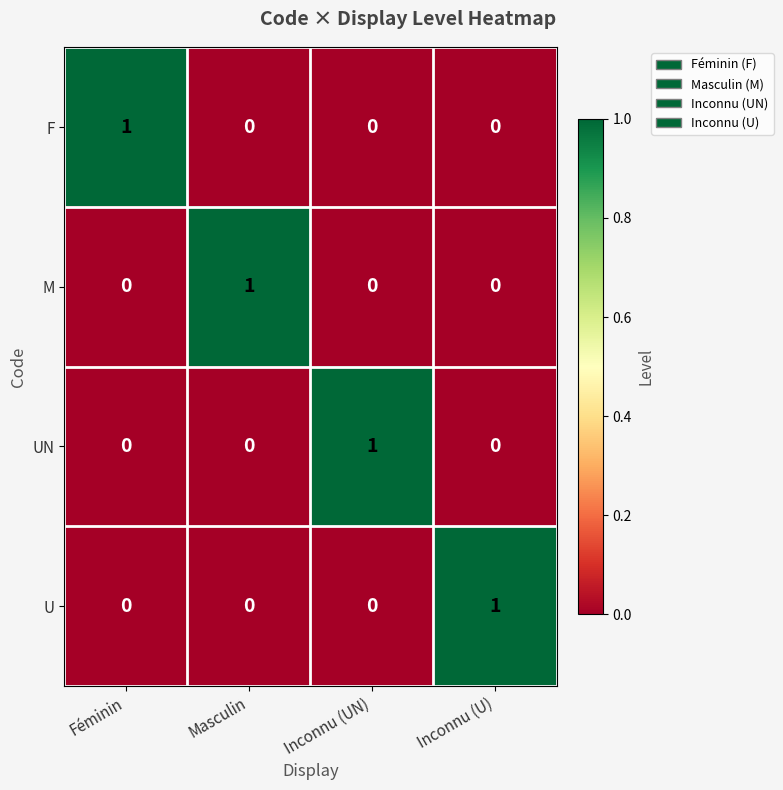

At which label does F reach its peak?

Féminin